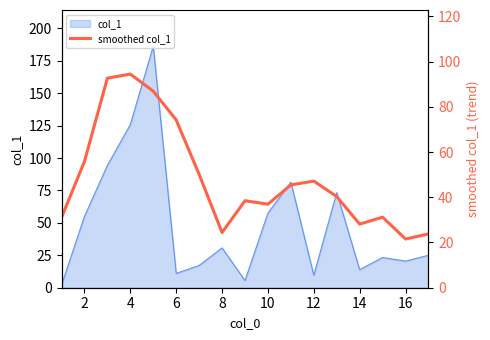

How many interior local peaks (higher than both neighbors) does the data have?

4